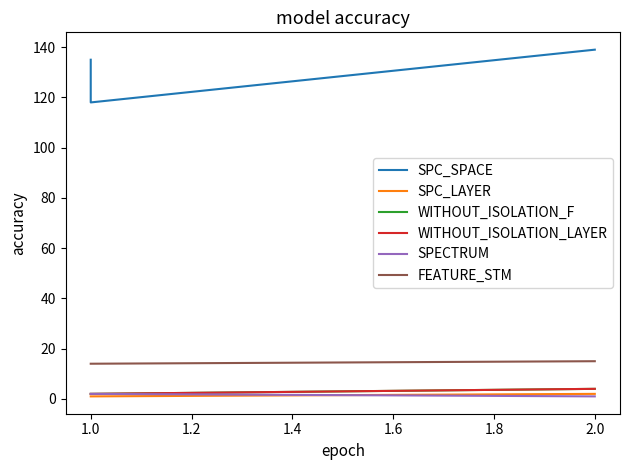

Reading left to right, what are all the values shown in this chart?

SPC_SPACE: 135	118	139
SPC_LAYER: 1	1	2
WITHOUT_ISOLATION_F: 2	2	4
WITHOUT_ISOLATION_LAYER: 2	2	4
SPECTRUM: 2	2	1
FEATURE_STM: 14	14	15